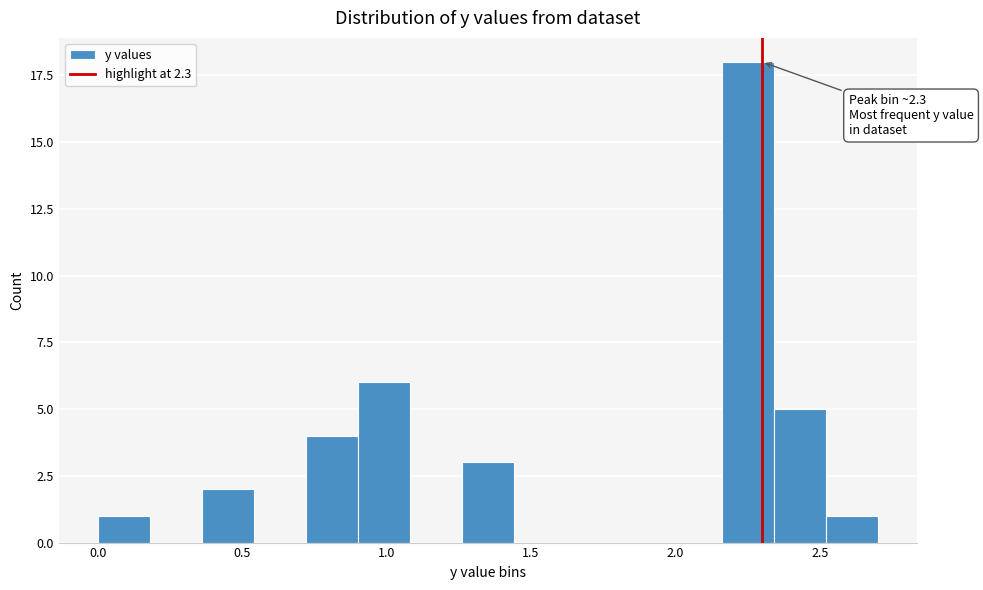

Read against the x-axis, roughly where is the centre of the tallest bar?

2.25